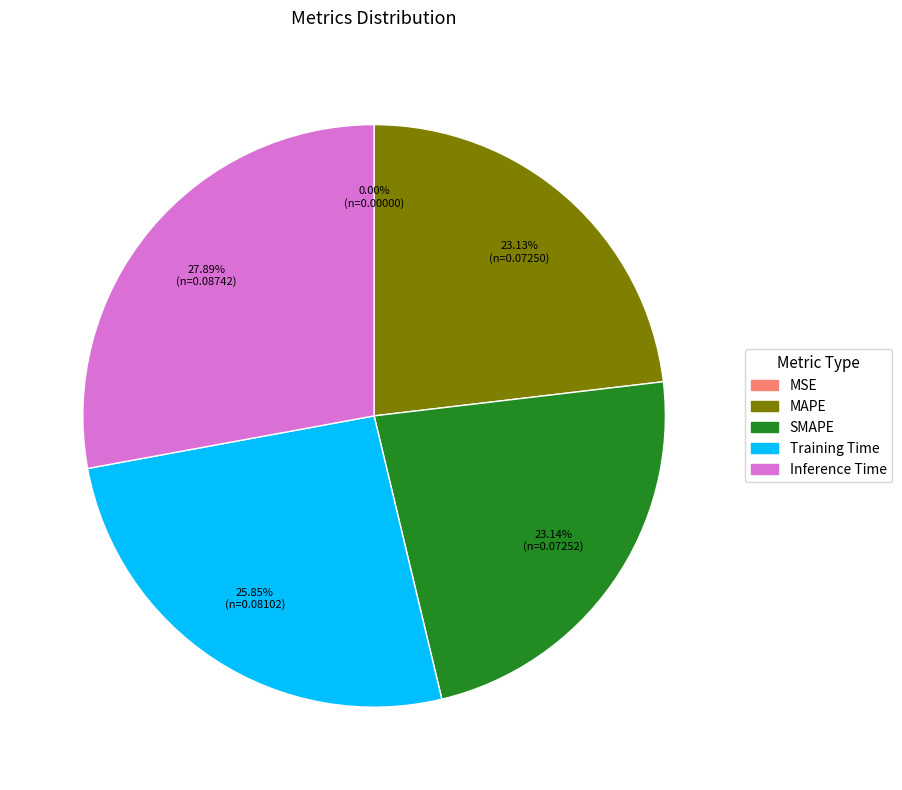

Which slice is the largest?

Inference Time